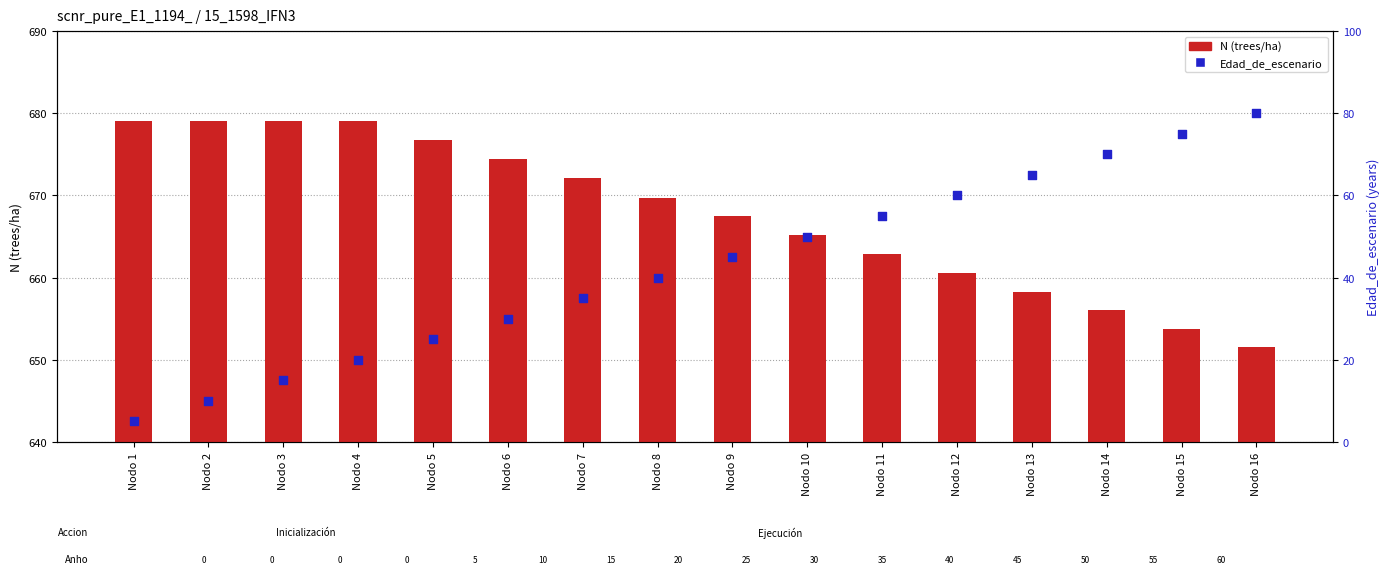

At how many categories does at least one series exceed 523?

16